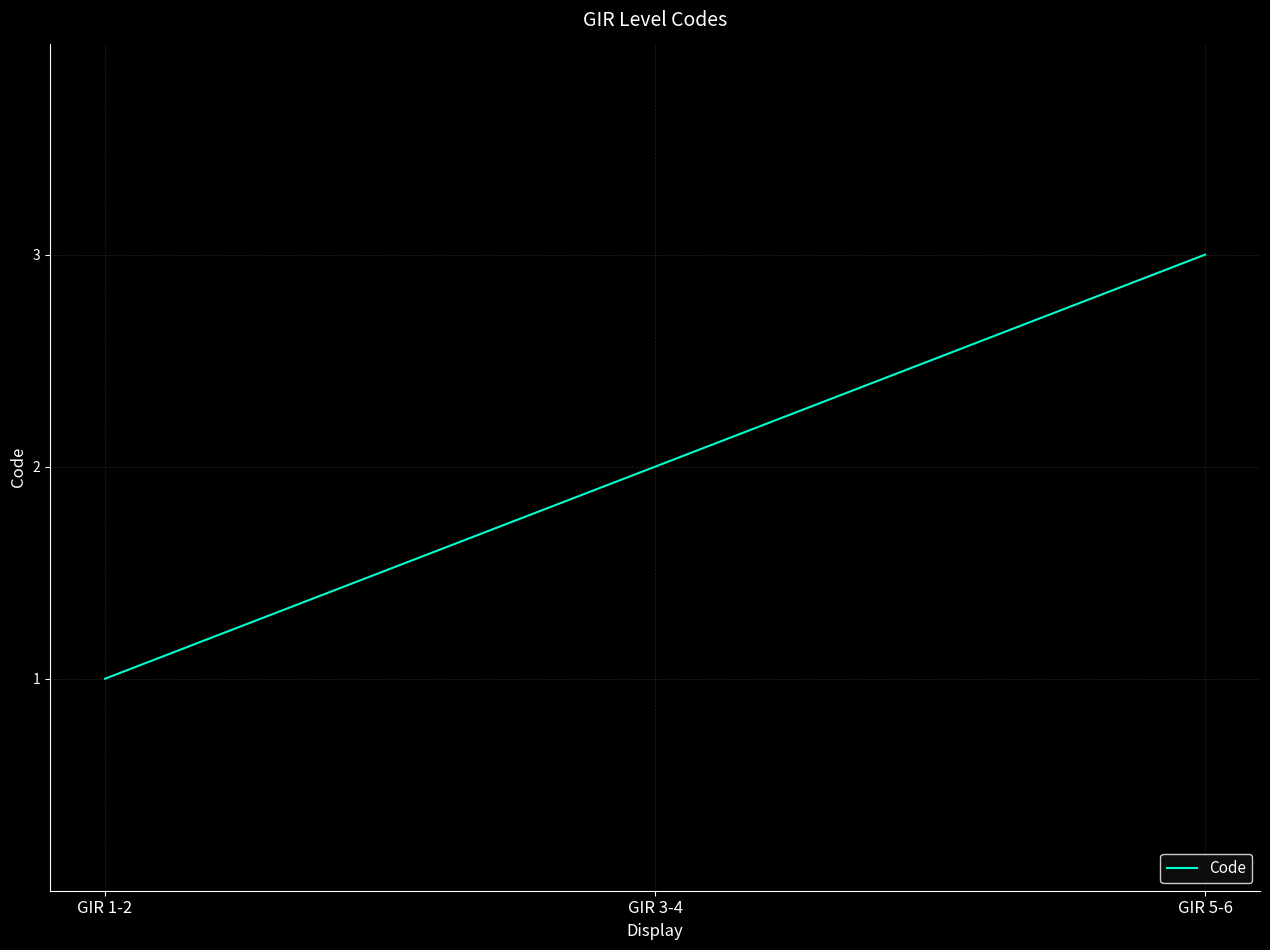

At which label is the value closest to 2?

GIR 3-4